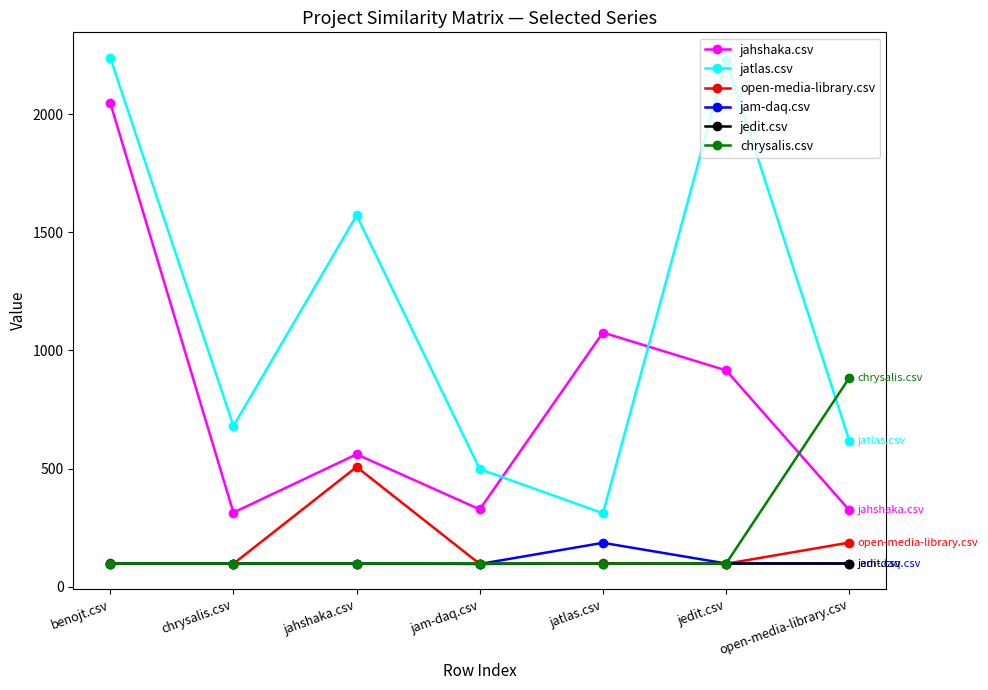

How many values in the jedit.csv series exceed 98?

6